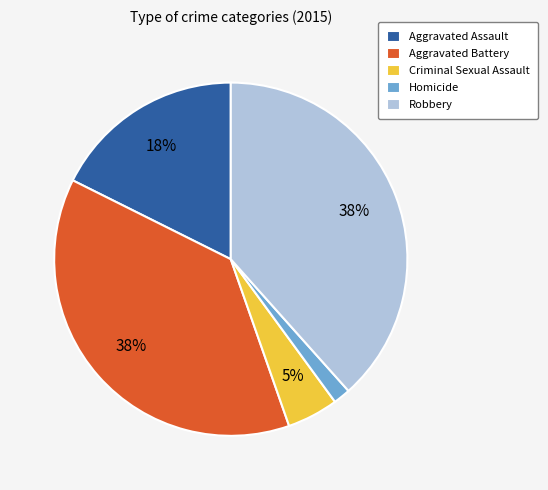

Is it true that Robbery is 50% of the pie?

False